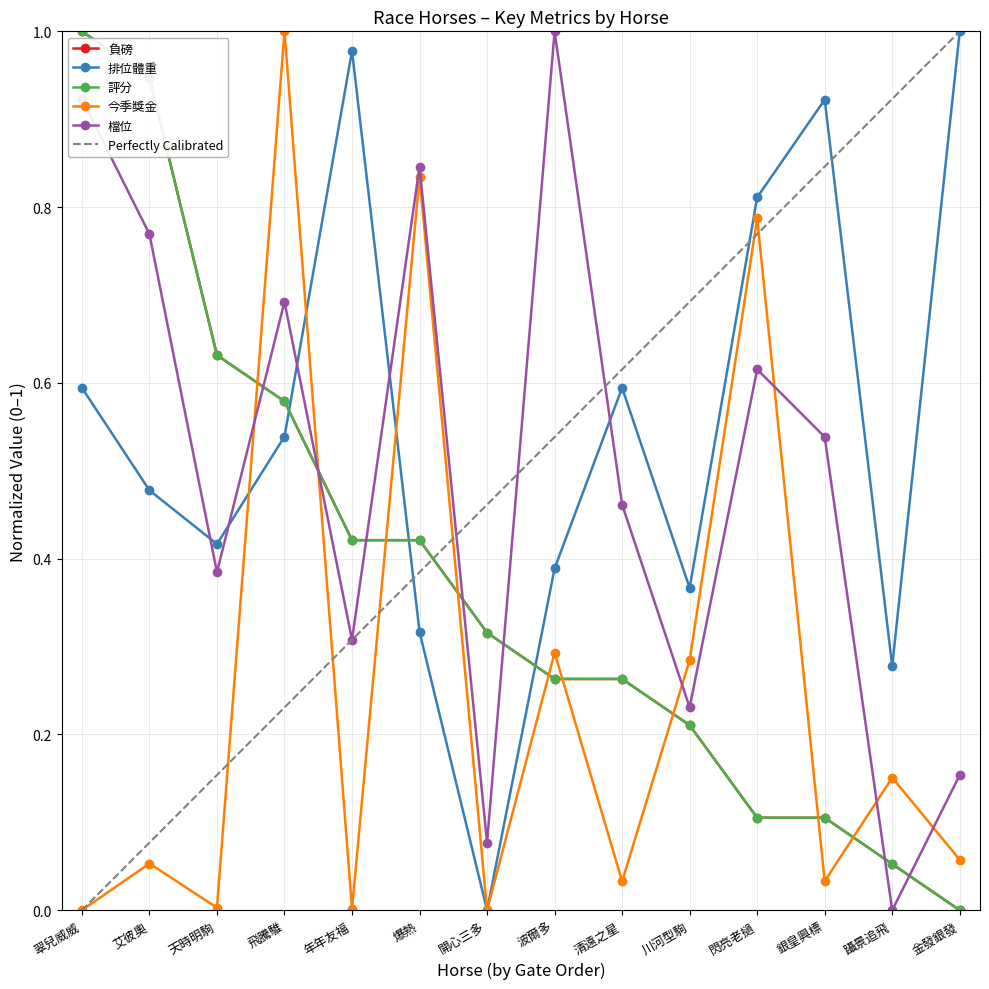

Count the number of data series in this chart.

5